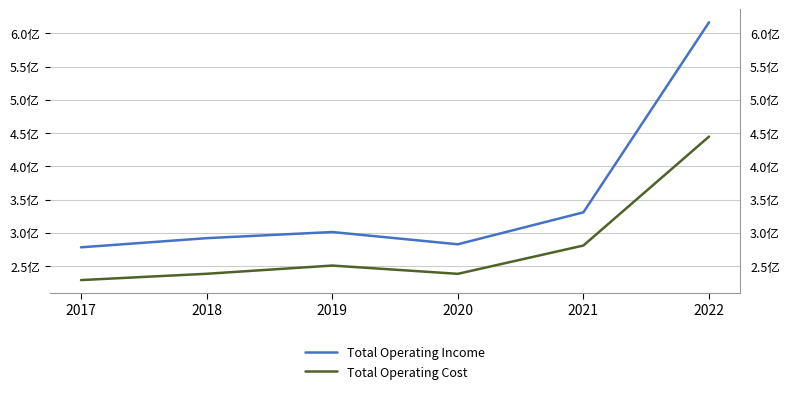

What is the highest value of the Total Operating Income series?

616350006.9